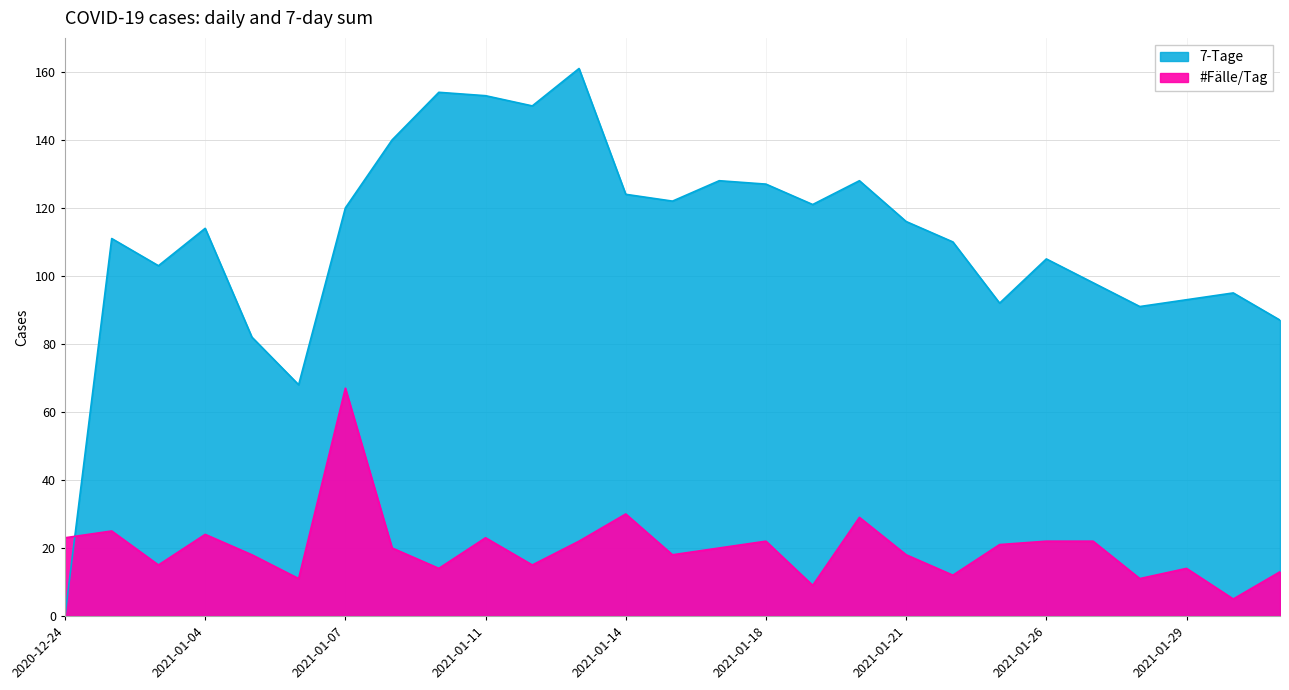

Reading left to right, transcribe all the data shown in this chart.

#Fälle/Tag: 23	25	15	24	18	11	67	20	14	23	15	22	30	18	20	22	9	29	18	12	21	22	22	11	14	5	13
7-Tage: 0	111	103	114	82	68	120	140	154	153	150	161	124	122	128	127	121	128	116	110	92	105	98	91	93	95	87